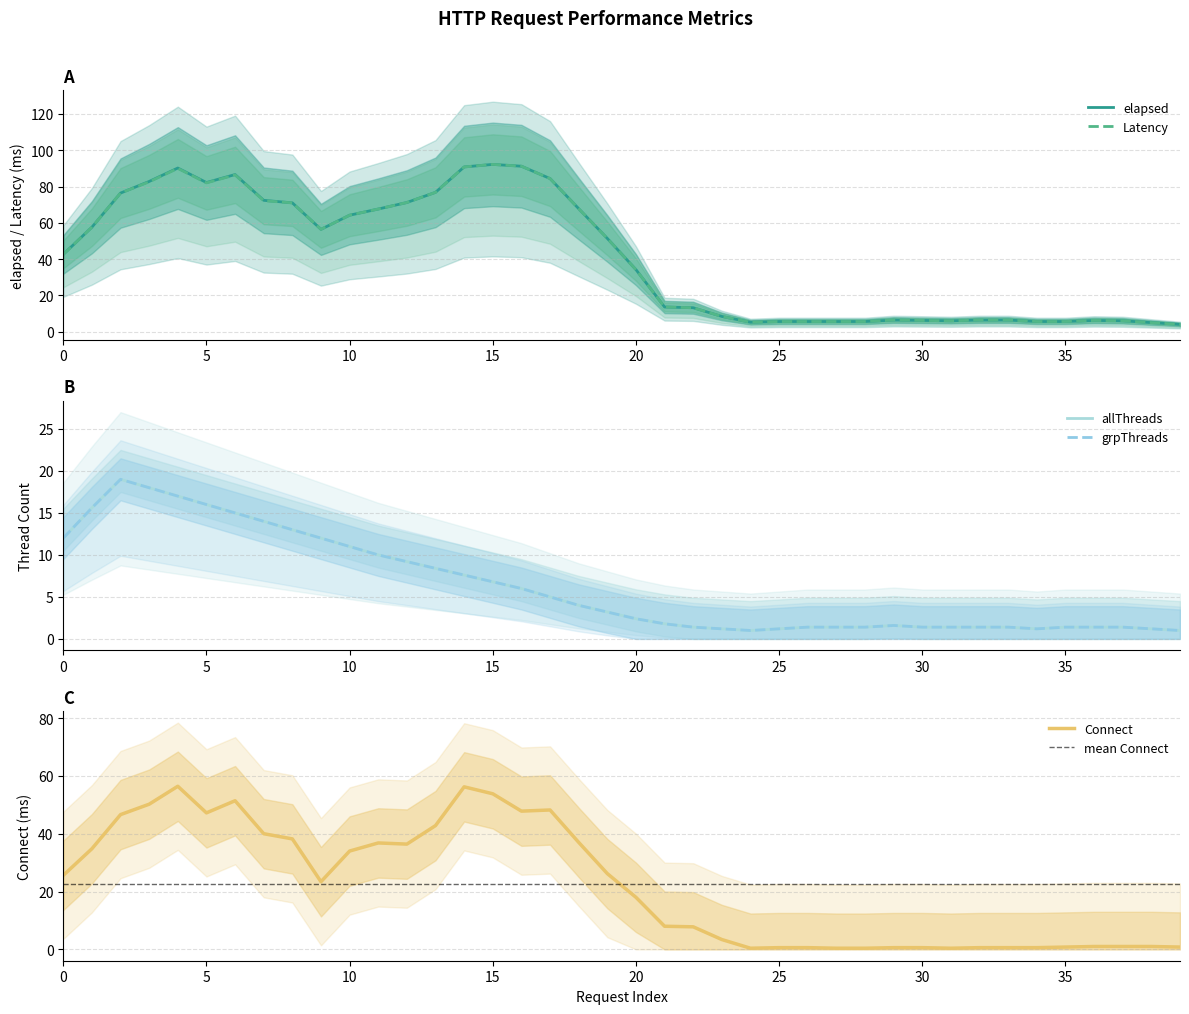

What is the maximum value for elapsed?

92.2